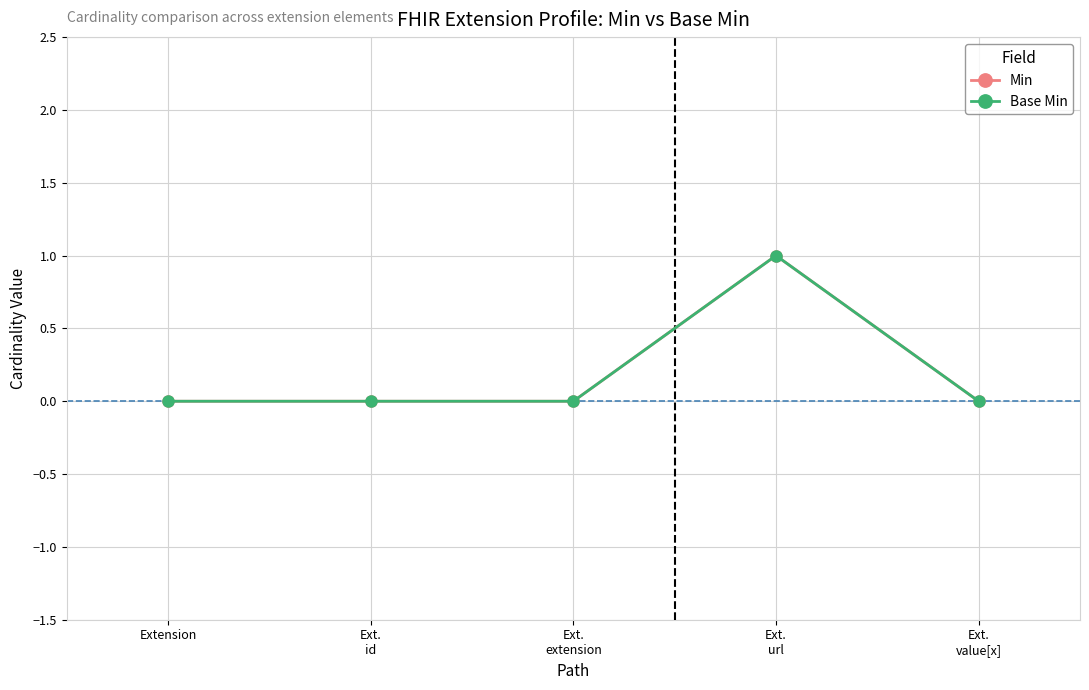

Rank the series by their maximum value, from highest to lowest.

Min, Base Min